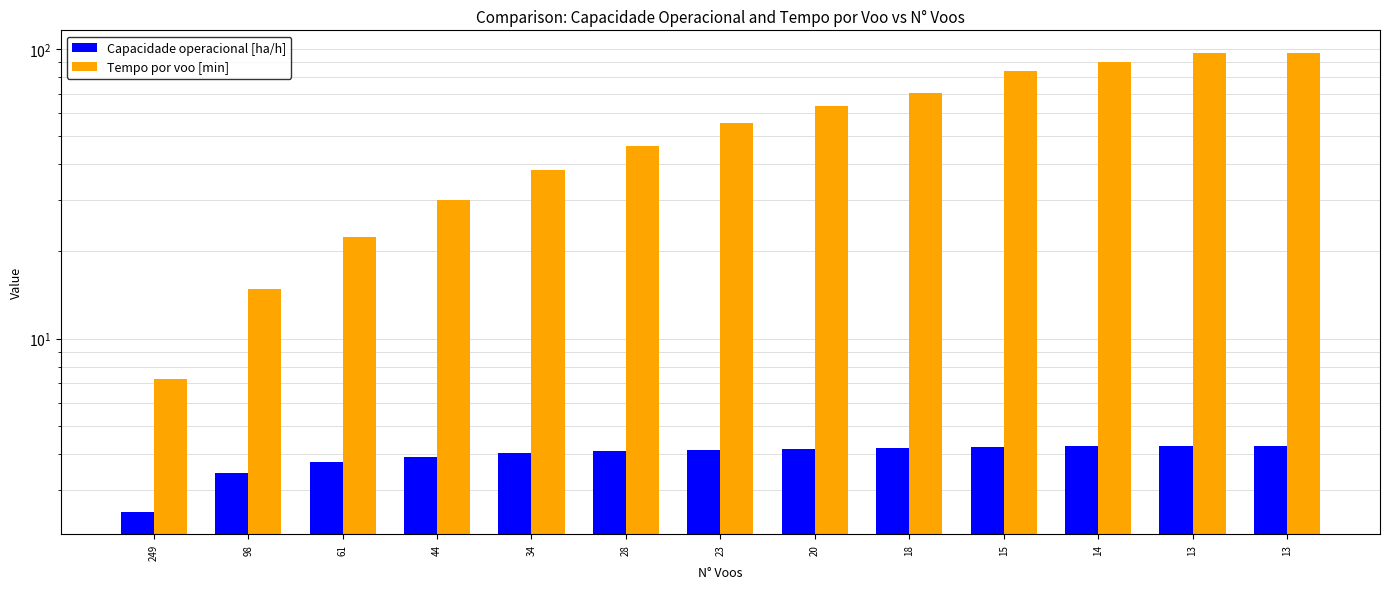

Which category has the lowest value across all series?

249